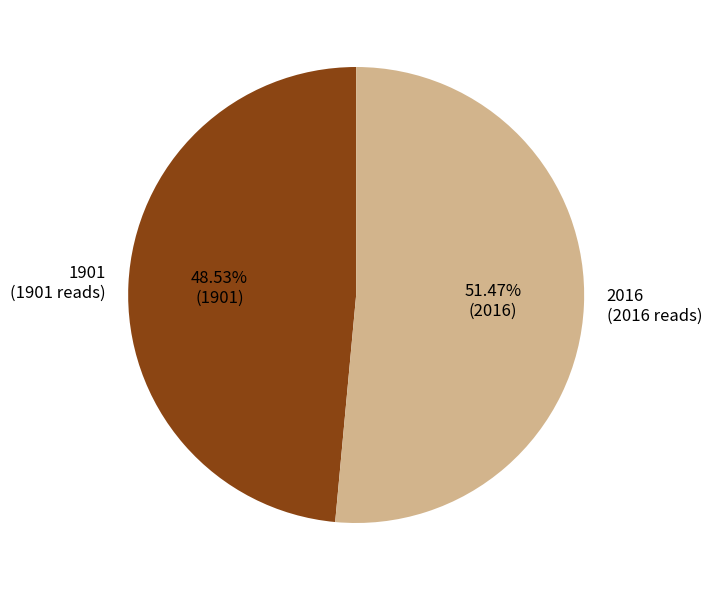

What is the smallest slice in the pie chart?

1901